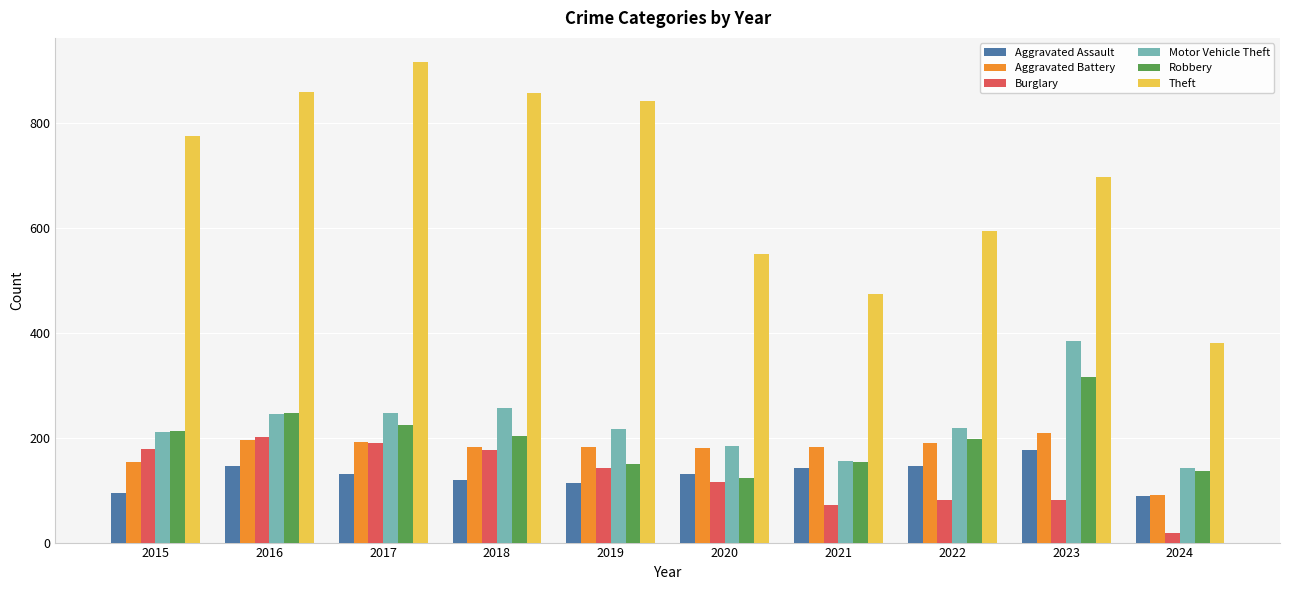

What is the highest value of the Motor Vehicle Theft series?

385